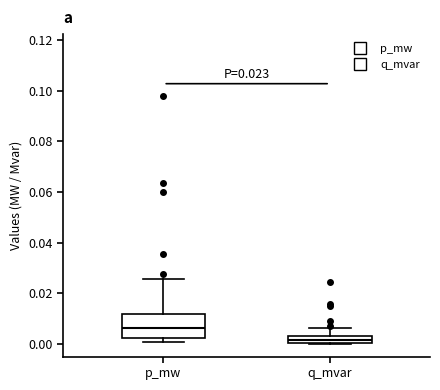

Which box is the tallest, from its lower edge to its upper edge?

p_mw